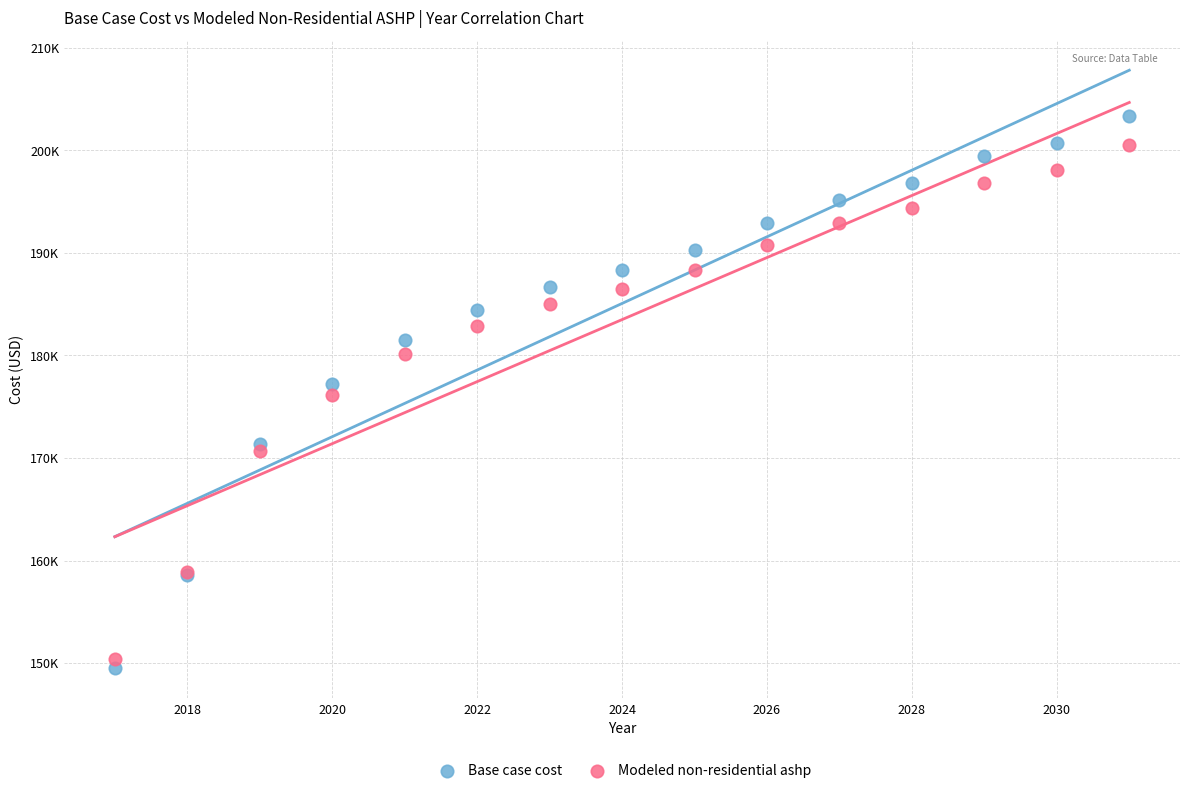

What are all the series names shown in the legend?

Base case cost, Modeled non-residential ashp